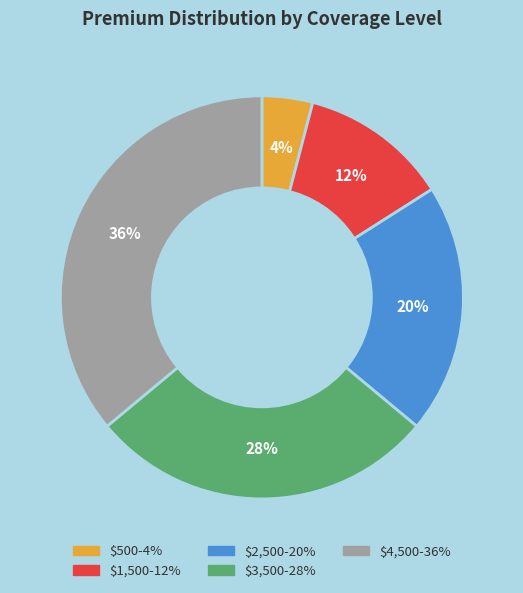

To the nearest percent, what portion does $3,500 represent?

28%